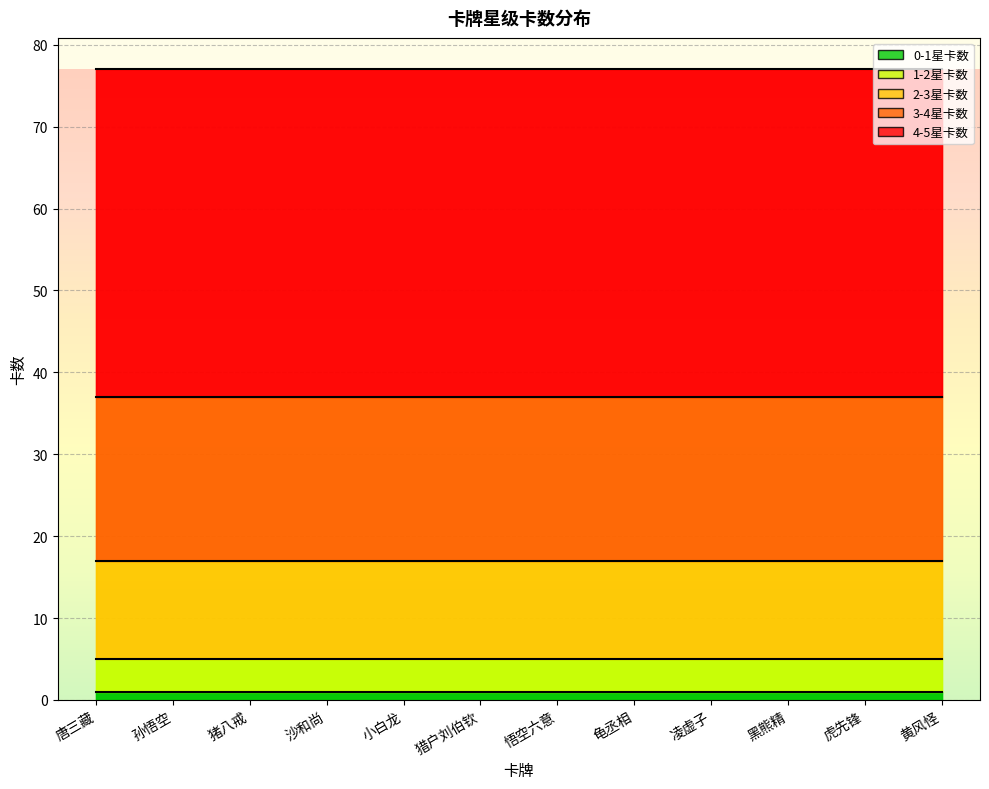

At which label does 0-1星卡数 reach its minimum?

唐三藏